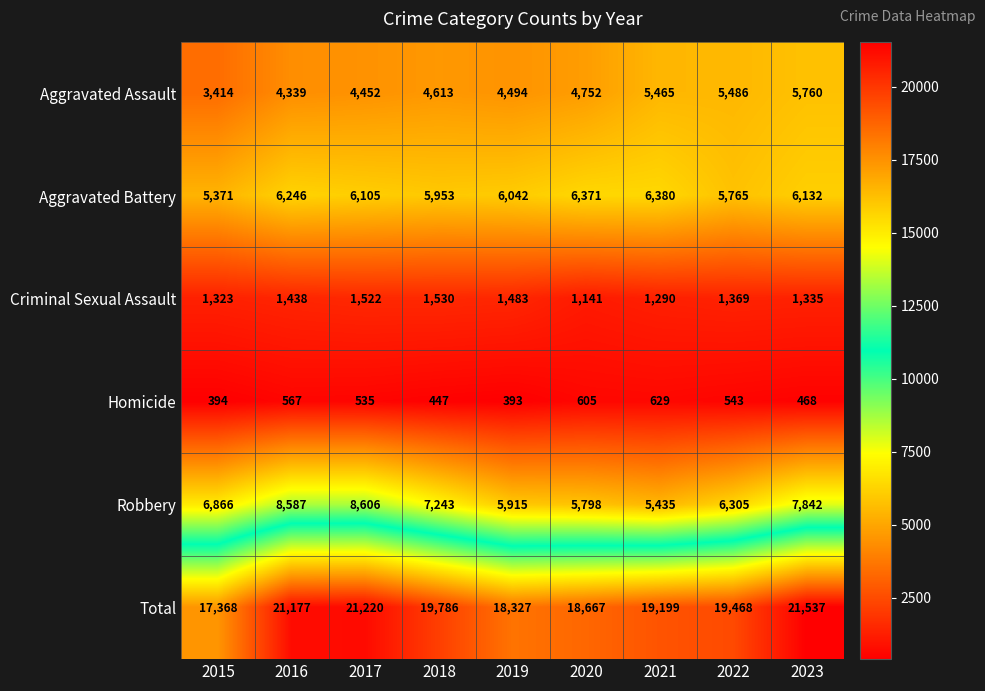

Rank the series by their maximum value, from highest to lowest.

Total, Robbery, Aggravated Battery, Aggravated Assault, Criminal Sexual Assault, Homicide